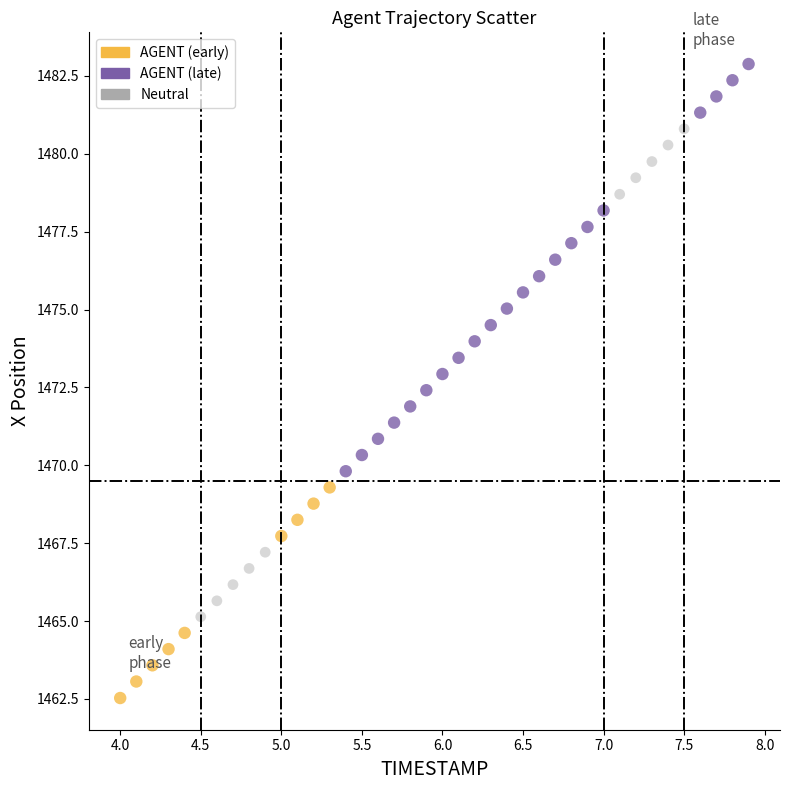

Which series has the largest Y range (max minus min)?

Neutral